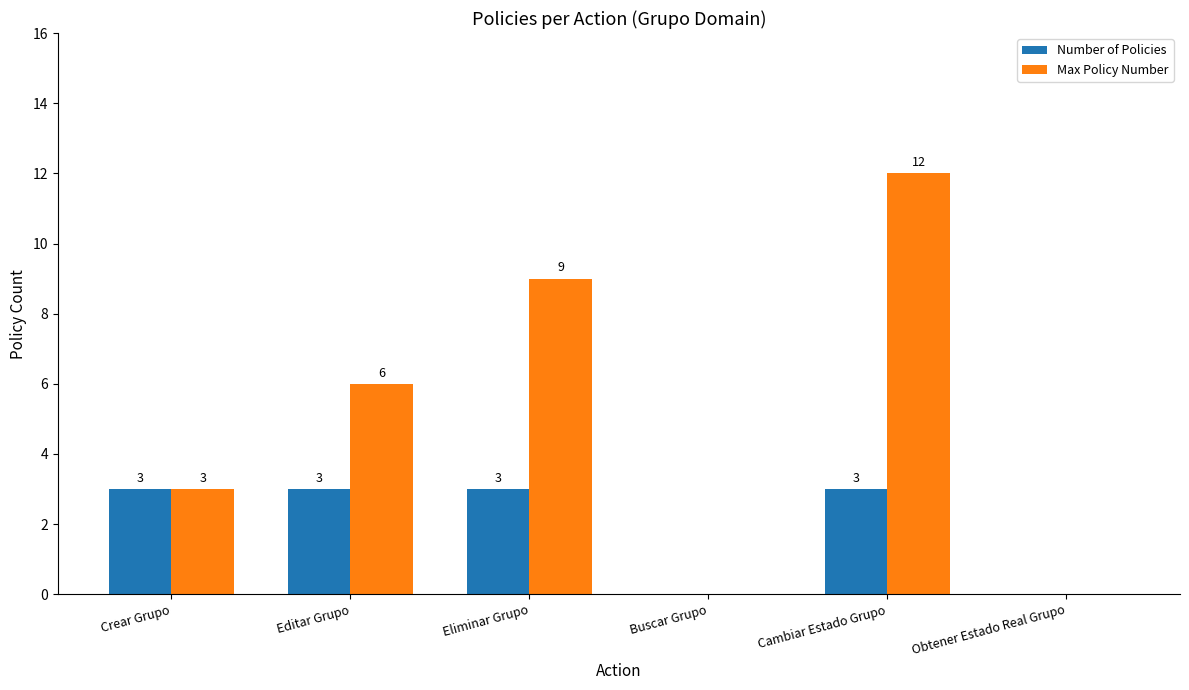

Reading right to left, transcribe all the data shown in this chart.

Number of Policies: 0	3	0	3	3	3
Max Policy Number: 0	12	0	9	6	3